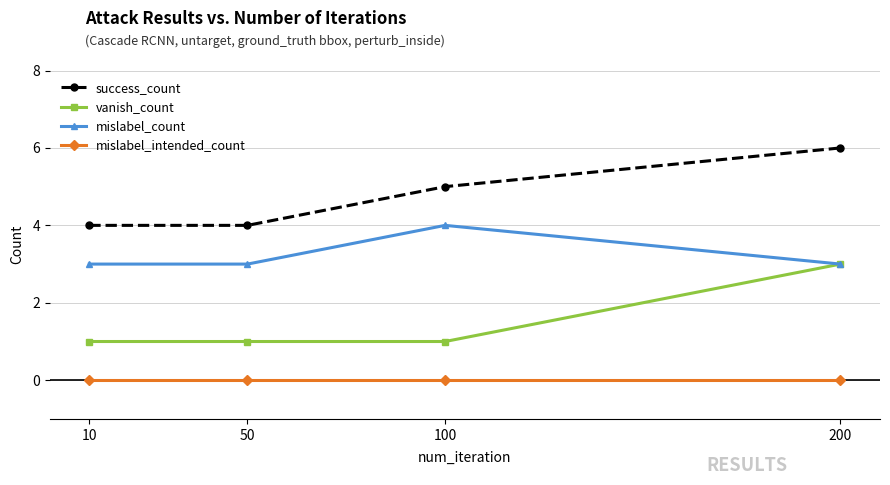

The mislabel_count series shows 6 at 100. True or false?

False